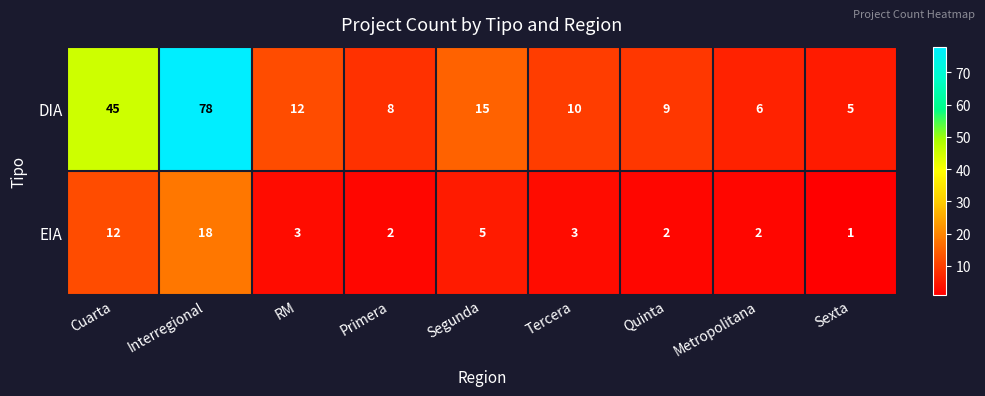

The EIA series shows 1 at Quinta. True or false?

False